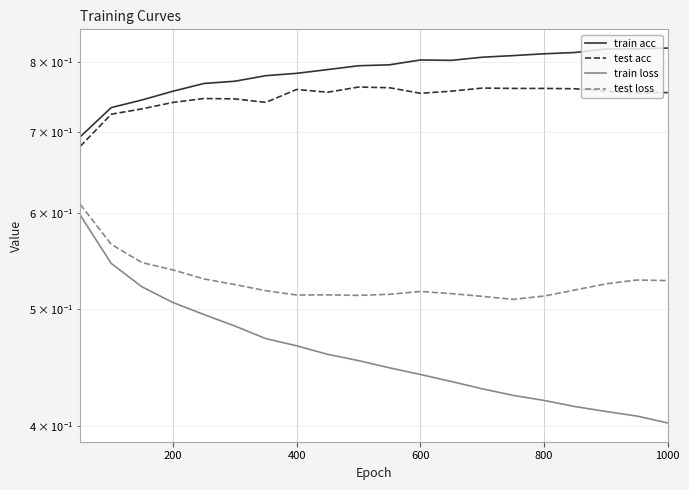

Between 12 and 7, which is larger?

12